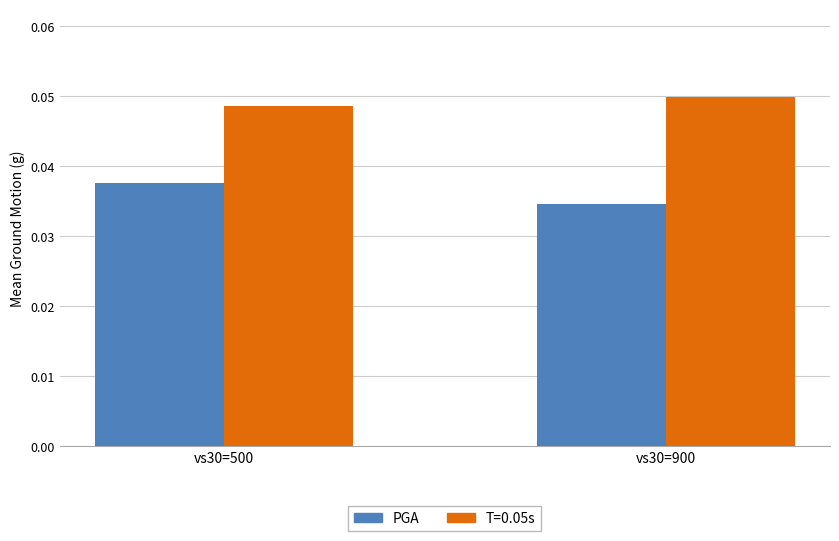

Which label corresponds to the smallest value in the chart?

vs30=900